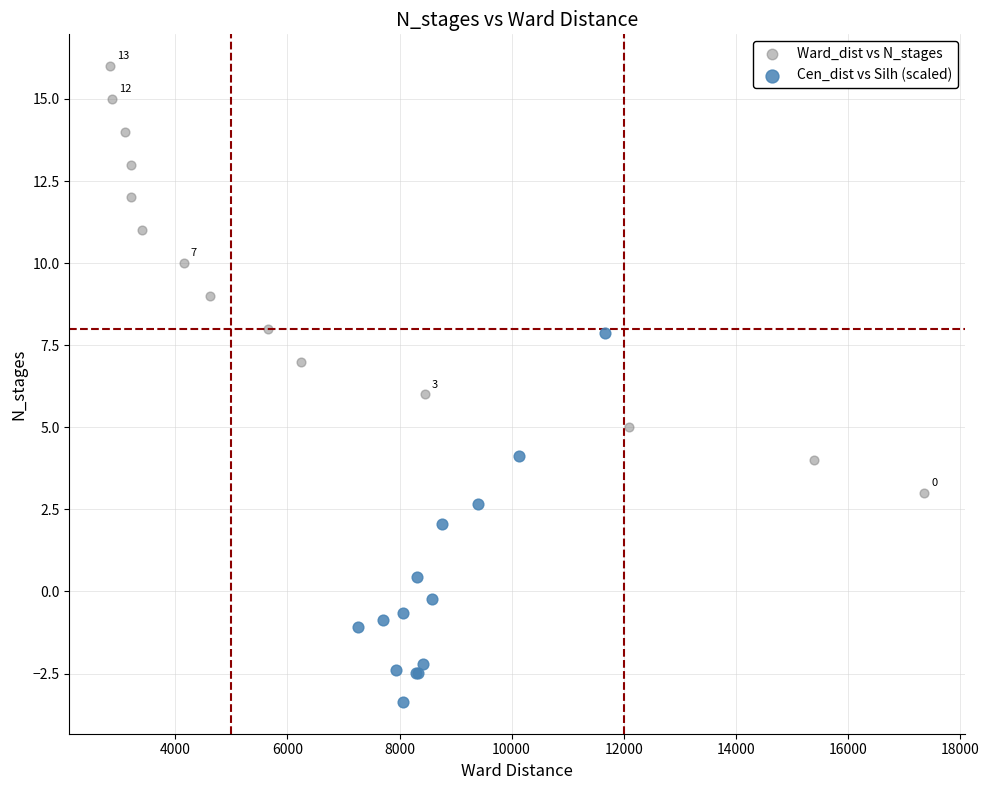

Which series has the widest spread of Y values?

Ward_dist vs N_stages